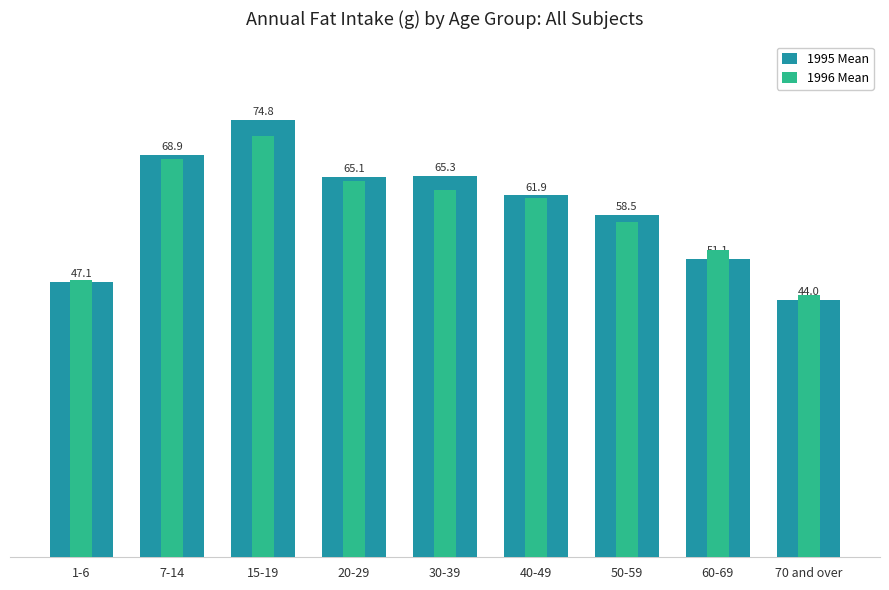

How many bars are there in total?

18